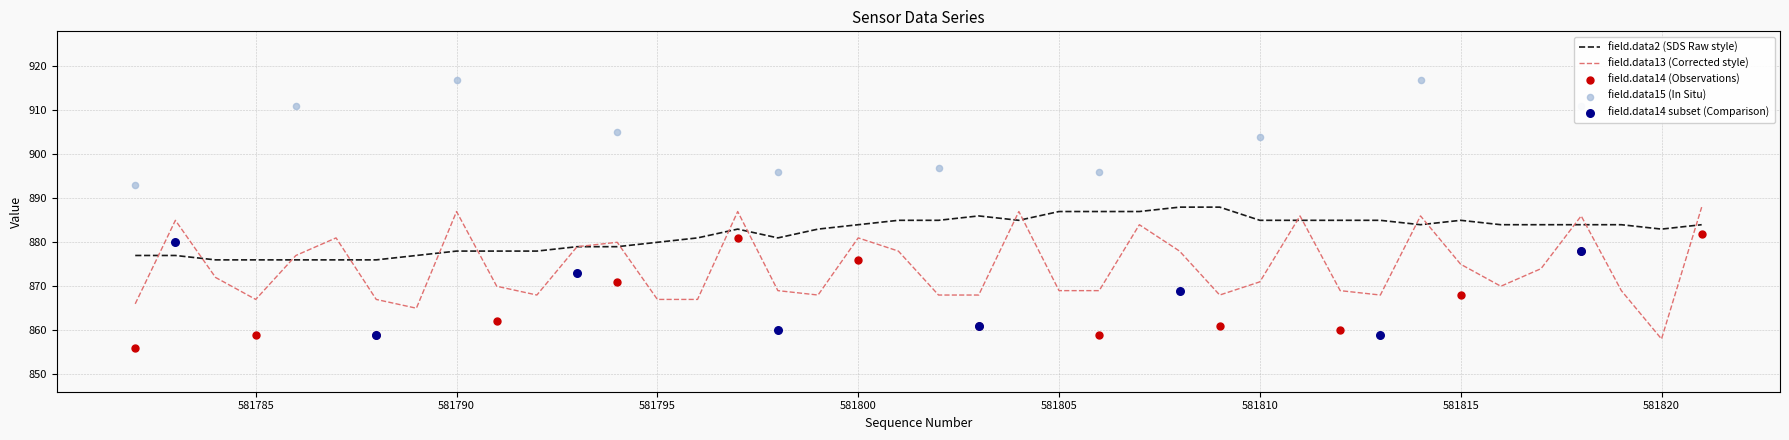

At how many categories does at least one series exceed 873?

40